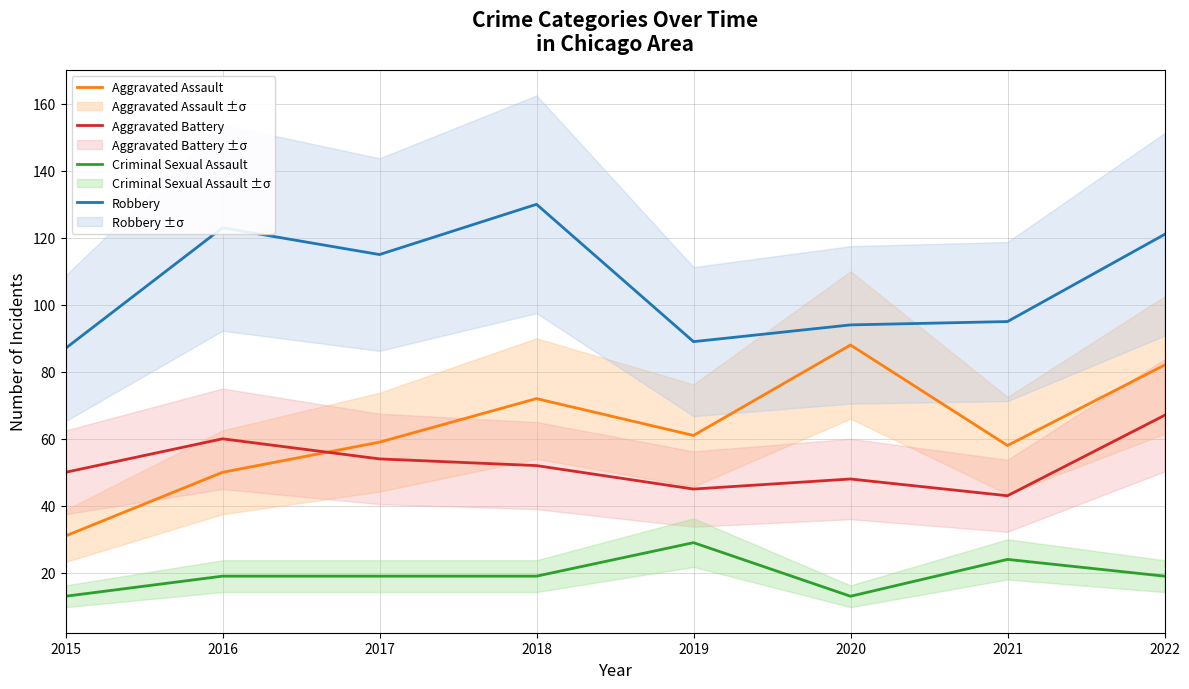

What are all the series names shown in the legend?

Aggravated Assault, Aggravated Battery, Criminal Sexual Assault, Robbery